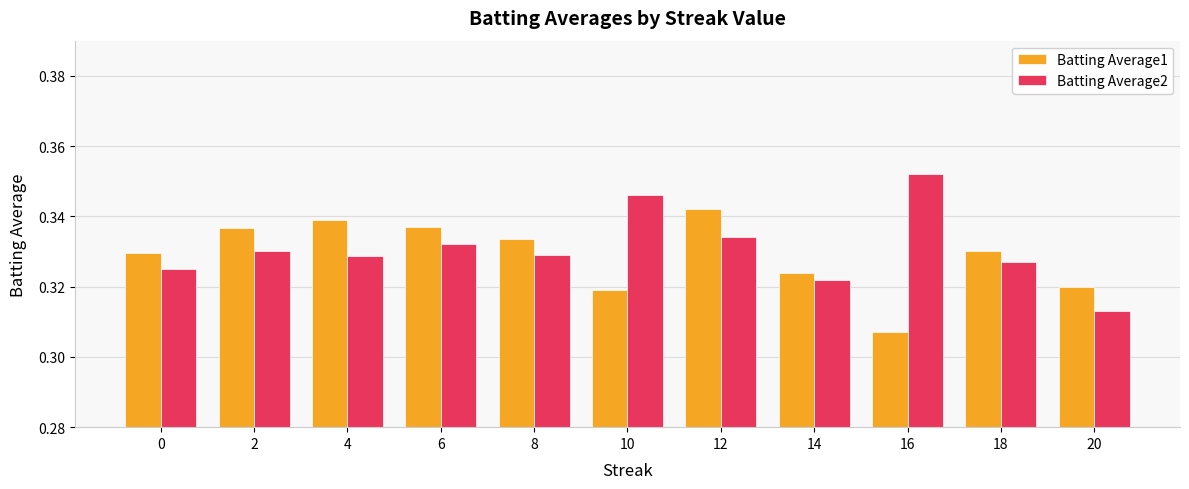

At which category does the chart reach its minimum across all series?

16